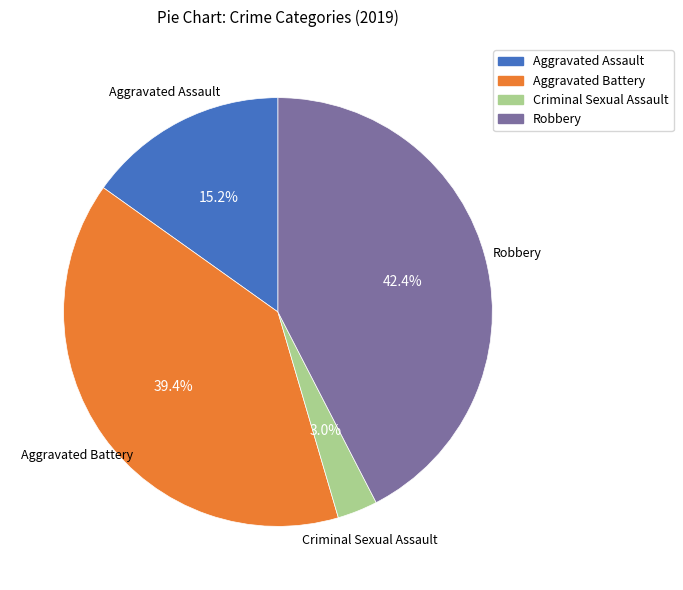

What is the largest slice in the pie chart?

Robbery